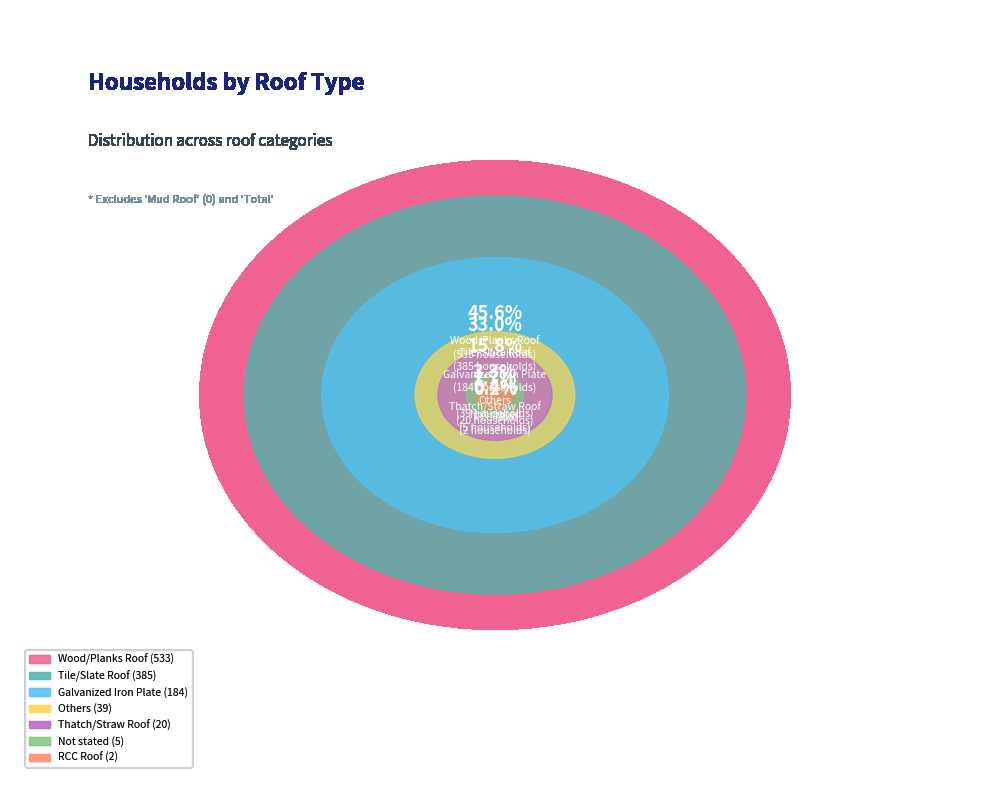

What is the largest slice in the pie chart?

Wood/Planks Roof